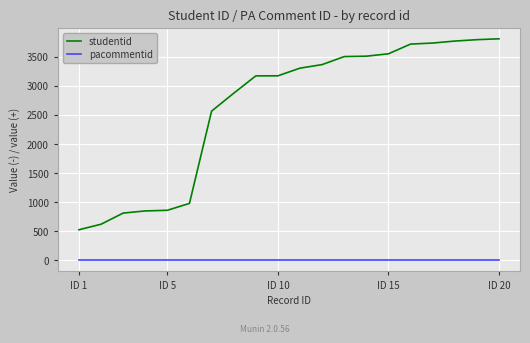

What are all the series names shown in the legend?

studentid, pacommentid